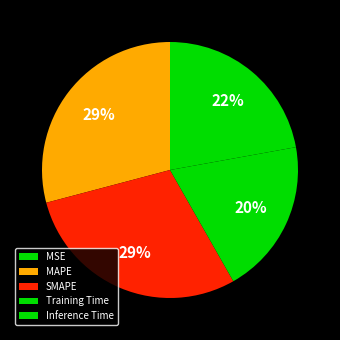

How many segments does this pie chart have?

5